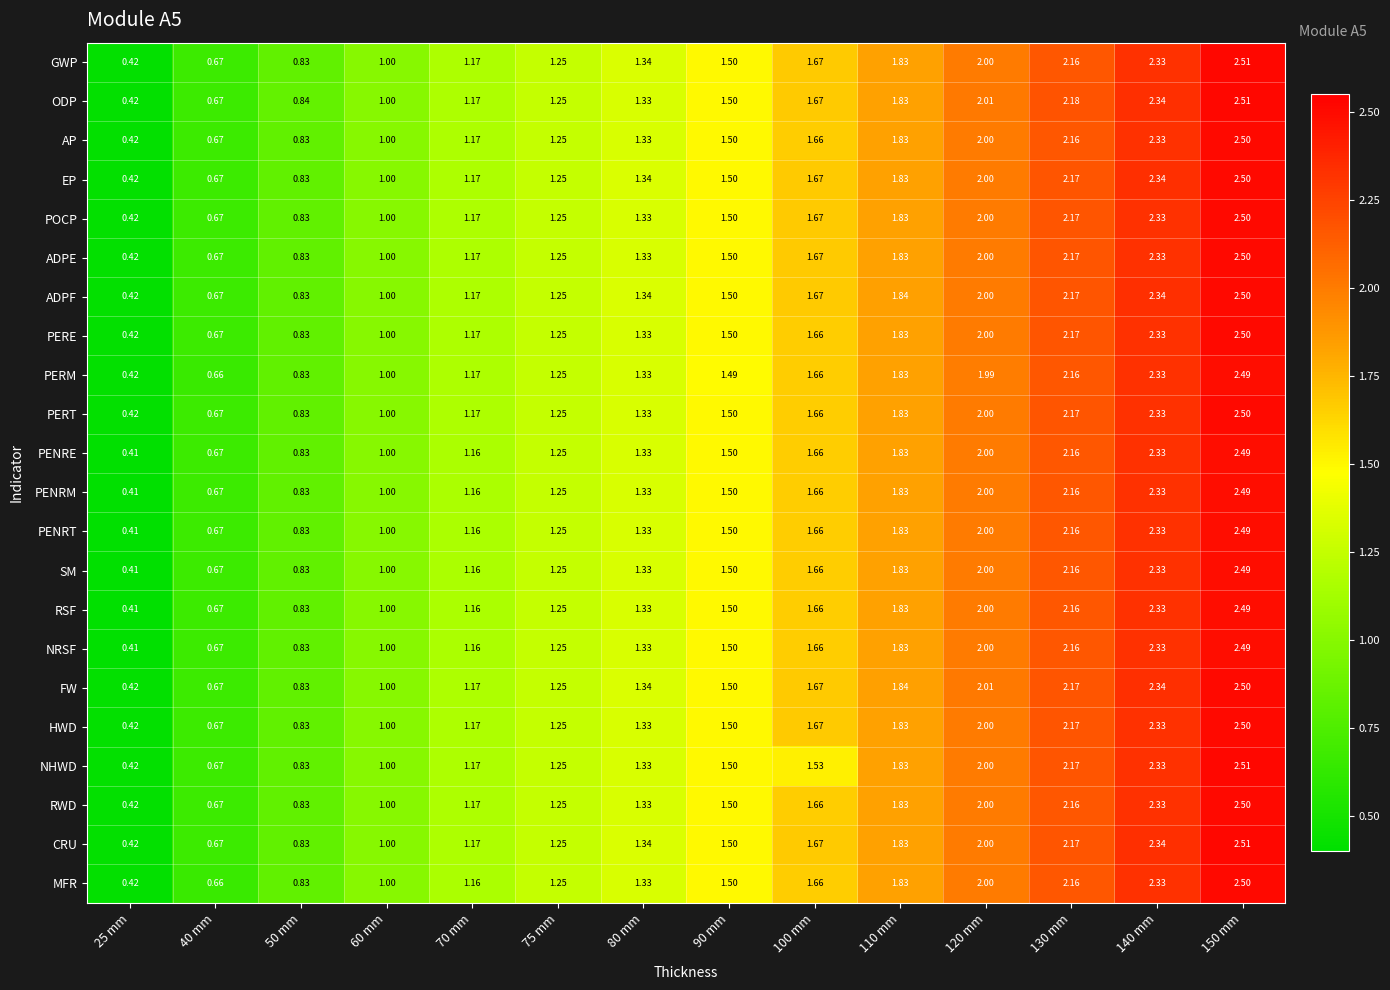

How many series are shown in this chart?

22